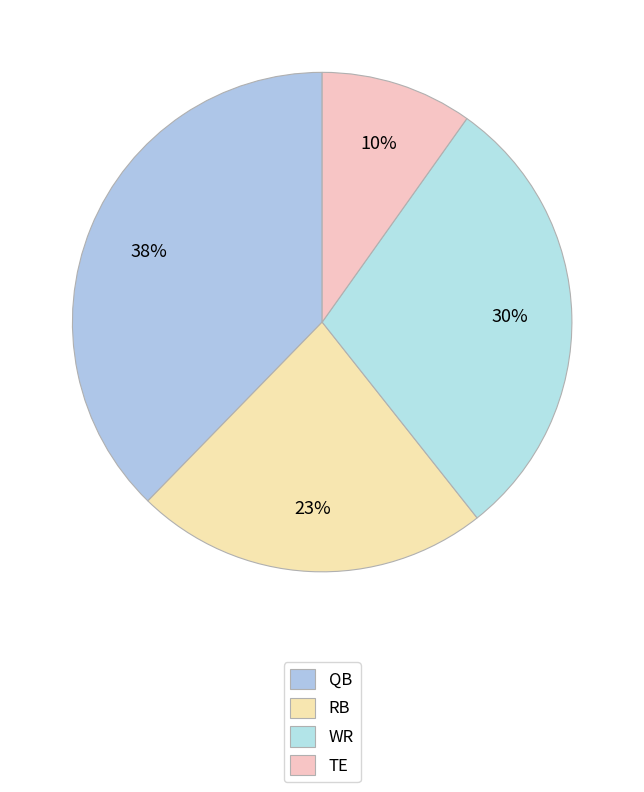

How many slices are in this pie chart?

4